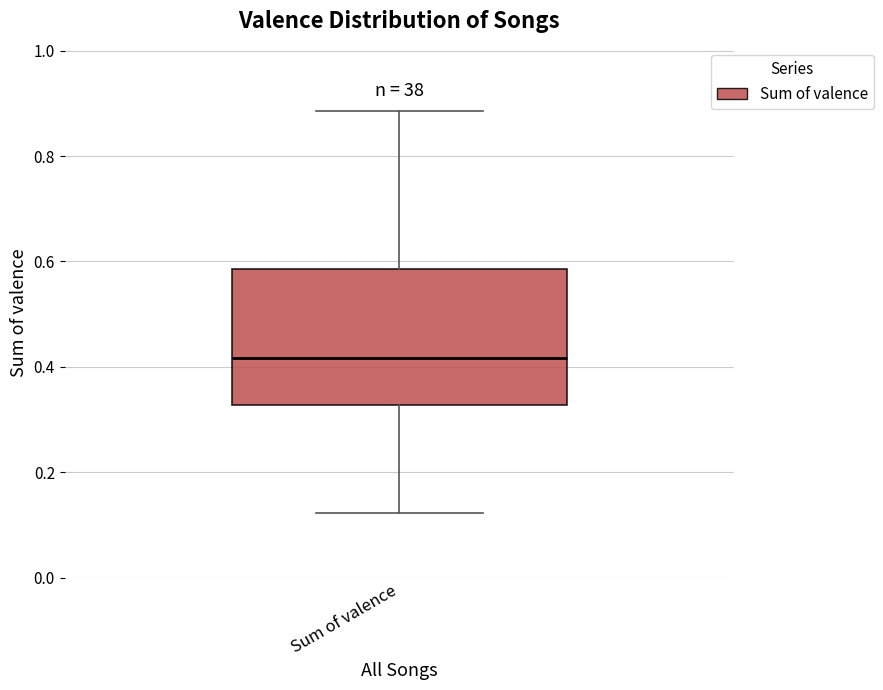

Read this box plot against the y-axis: the position of the median line, the range covered by the box, and the ends of both whiskers. The values are not printed on the chart, so give them approximately, as read against the axis.

median 0.42, box 0.32 to 0.58, whiskers 0.12 to 0.88